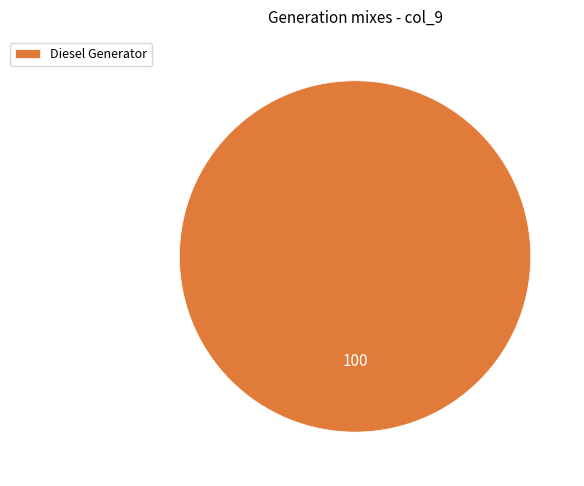

Rank the categories by value from lowest to highest.

Diesel Generator